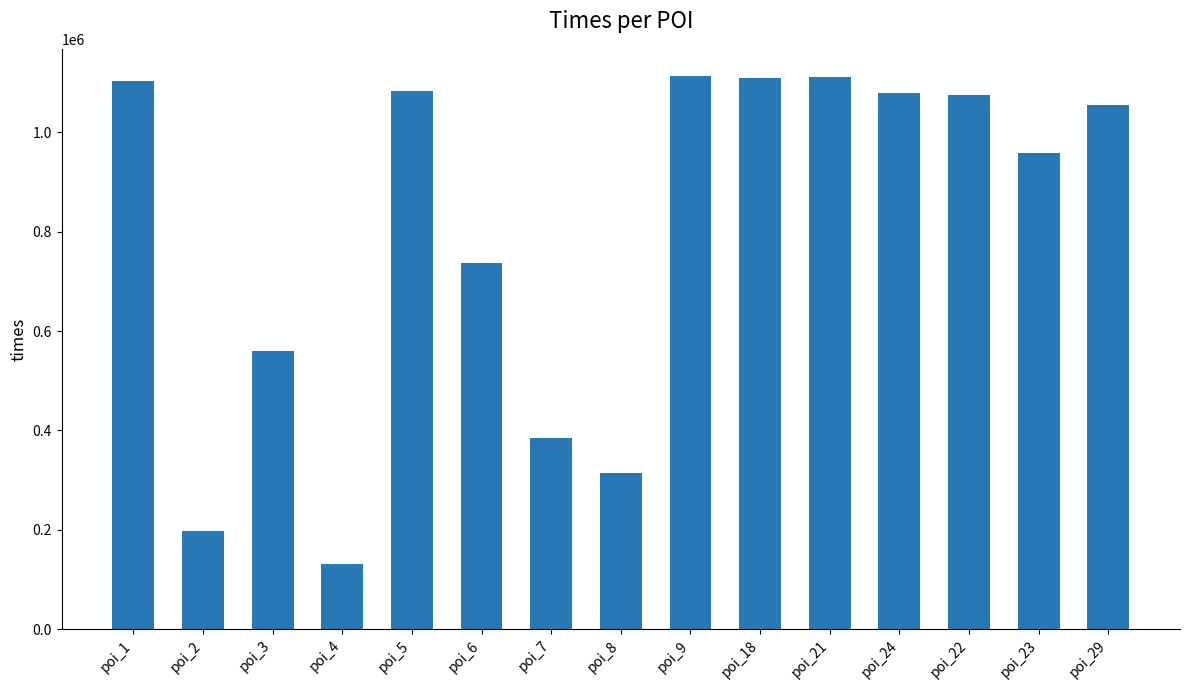

What is the label of the 7th bar from the right?

poi_9